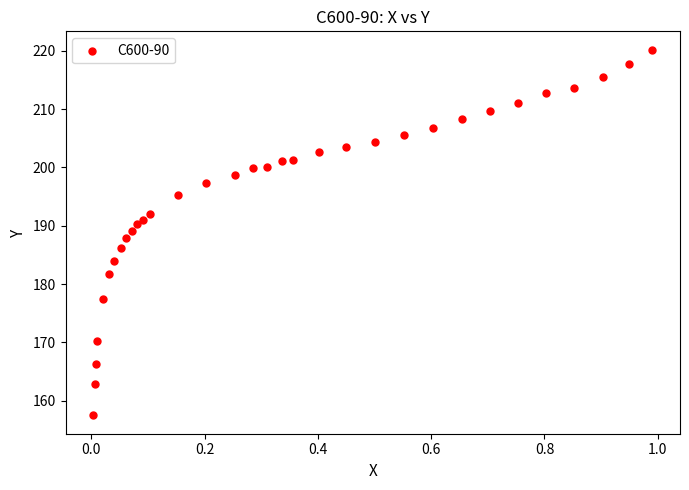

What is the range of Y values (max minus min)?

62.7